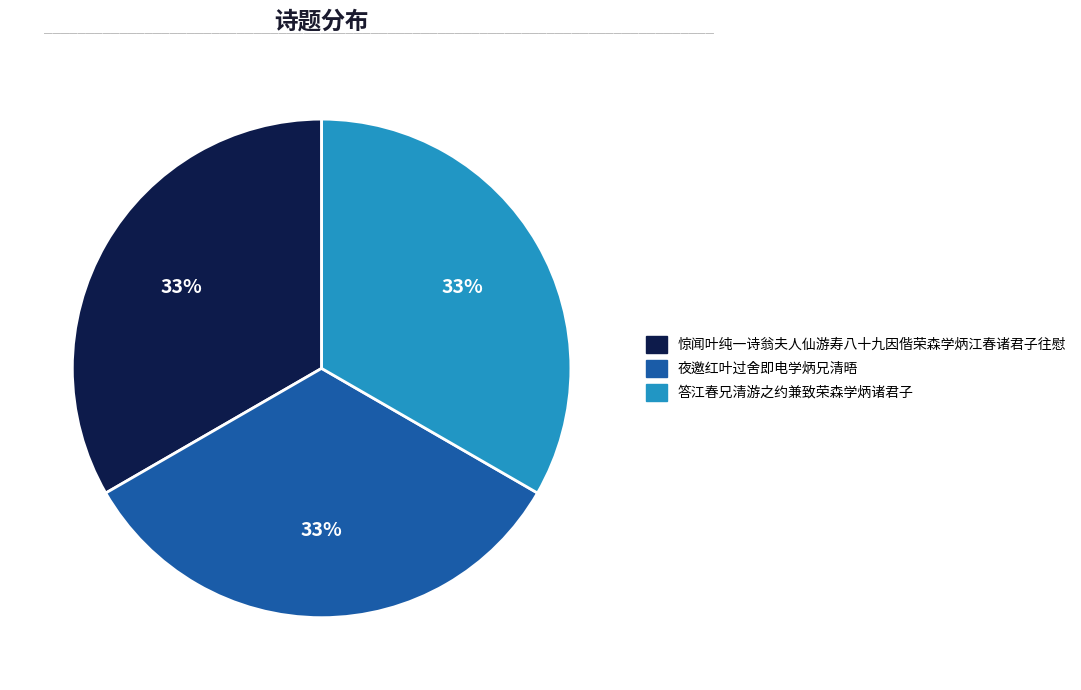

Count the number of slices in the pie.

3